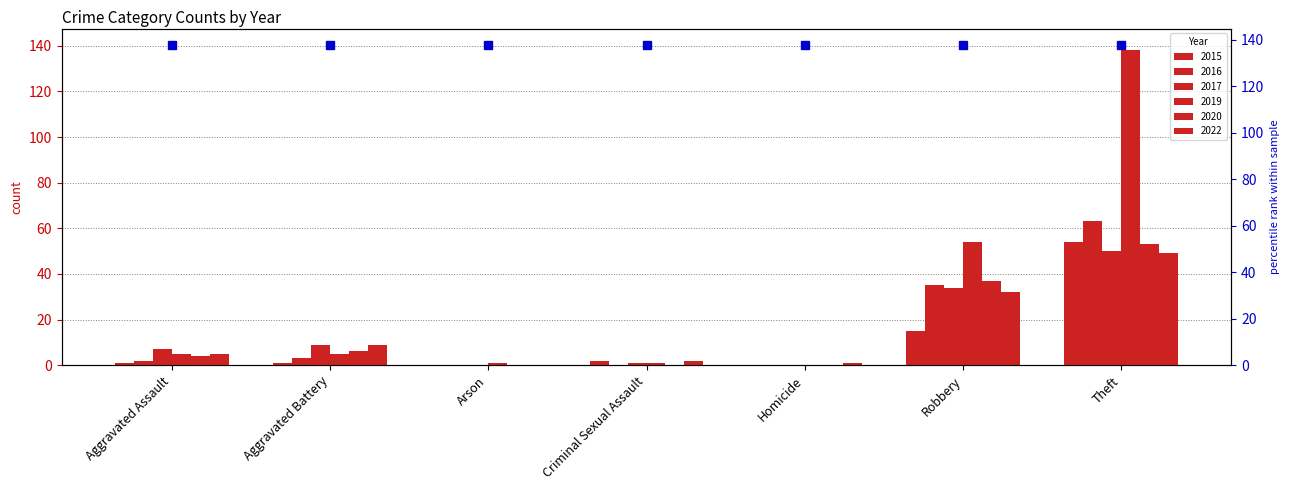

Is it true that 2020 equals 6 at Aggravated Battery?

True